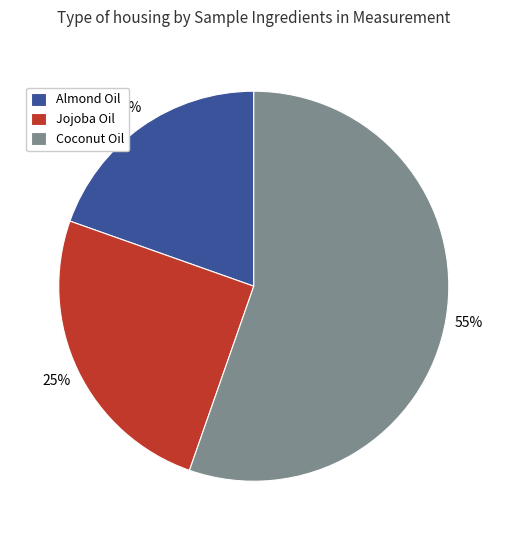

What is the largest slice in the pie chart?

Coconut Oil